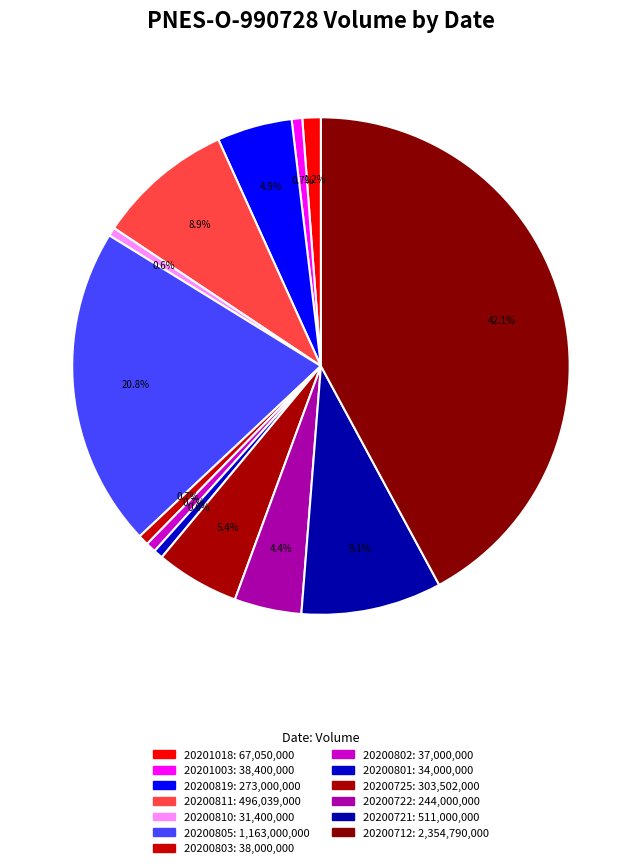

To the nearest percent, what is the difference between the largest and smallest slice percentages?

42%